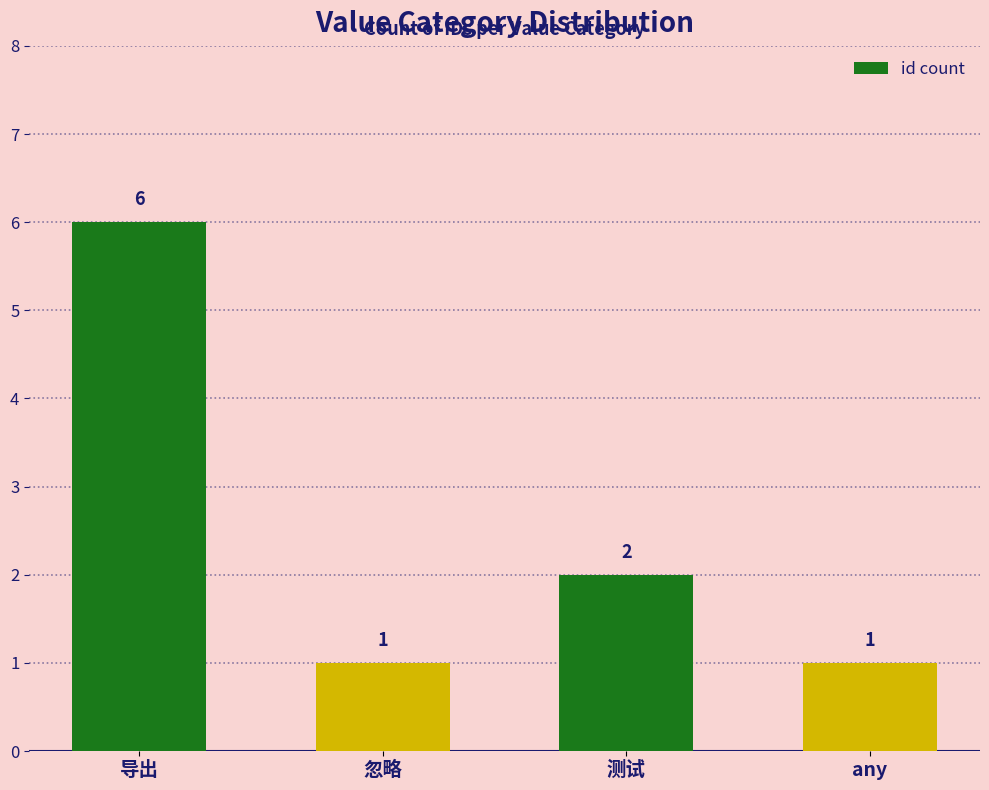

Reading right to left, list all the values displayed in this chart.

1	2	1	6